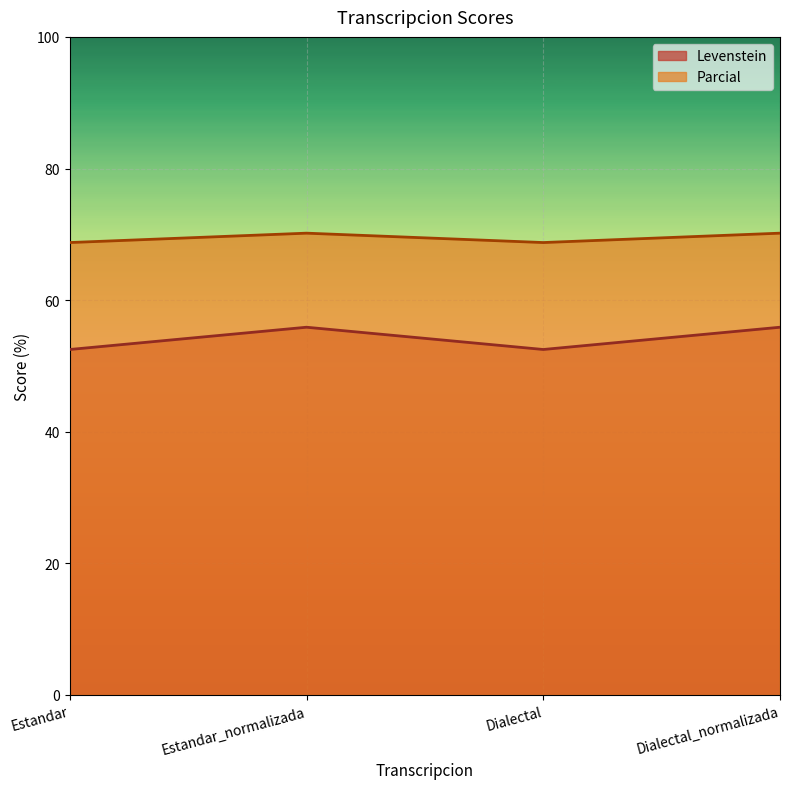

What position from the right is Estandar_normalizada?

3